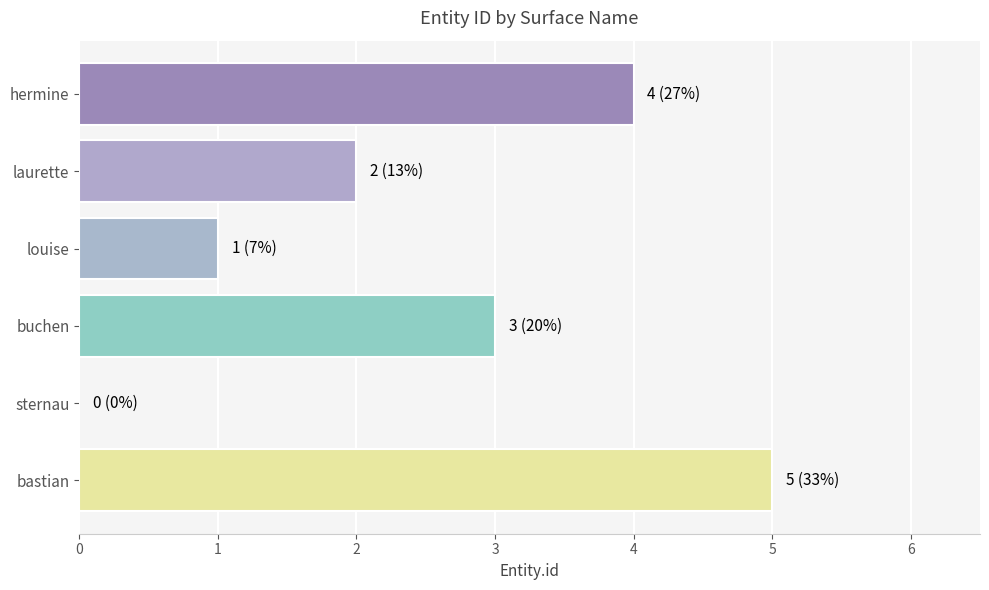

What is the sum of the values at buchen and hermine?

7